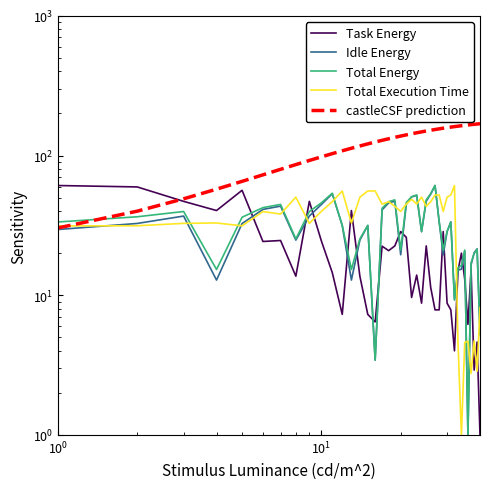

In Idle Energy, how many points are higher than both neighbors (excluding endpoints)?

10